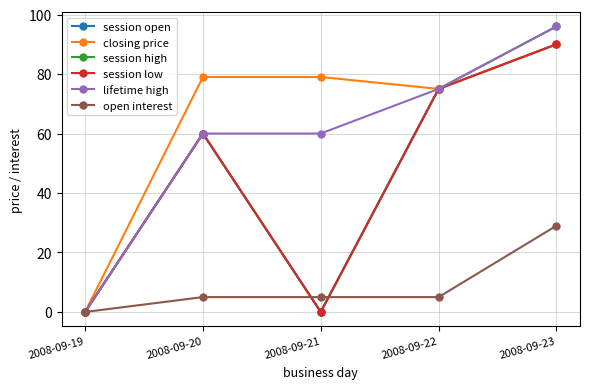

Between 2008-09-21 and 2008-09-20, which is larger?

2008-09-20